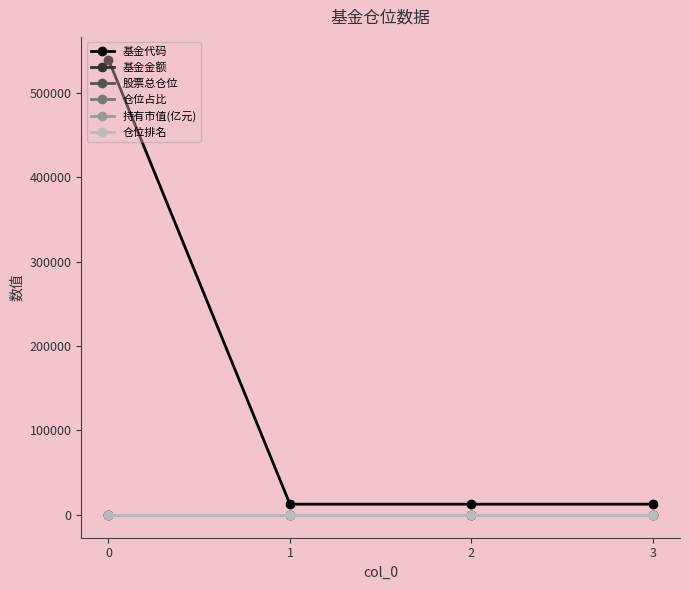

What is the maximum value for 基金金额?

0.2